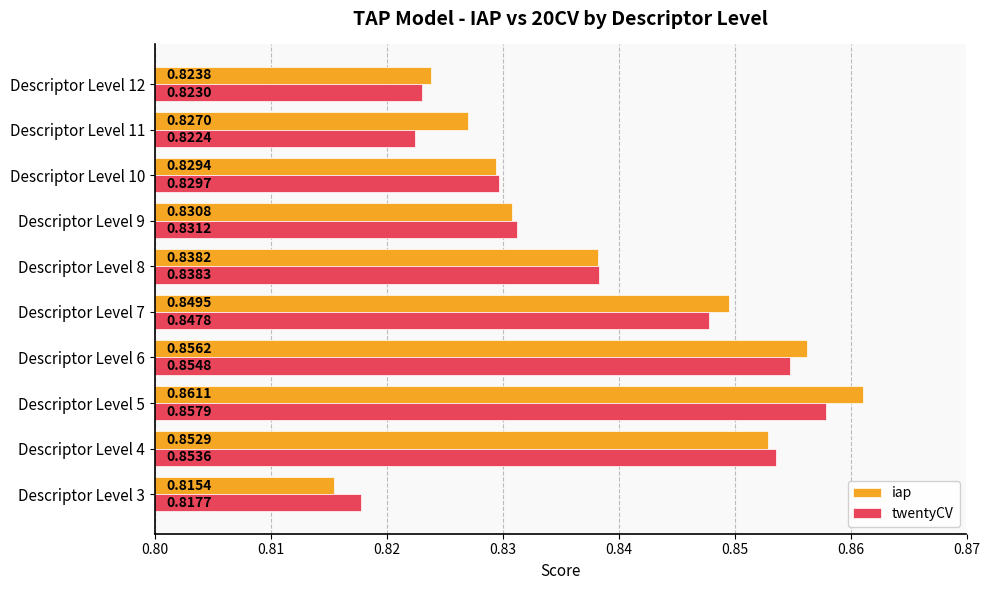

Which series has the widest spread of values?

iap